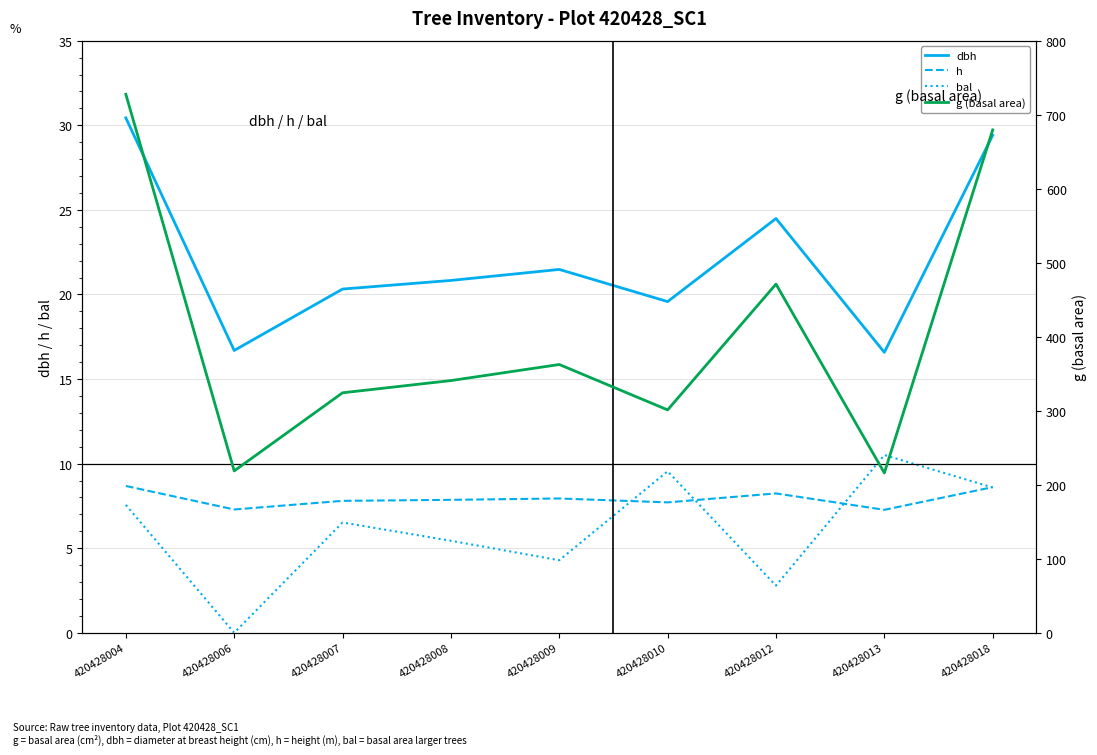

What is the difference between the dbh values at 420428008 and 420428013?

4.2